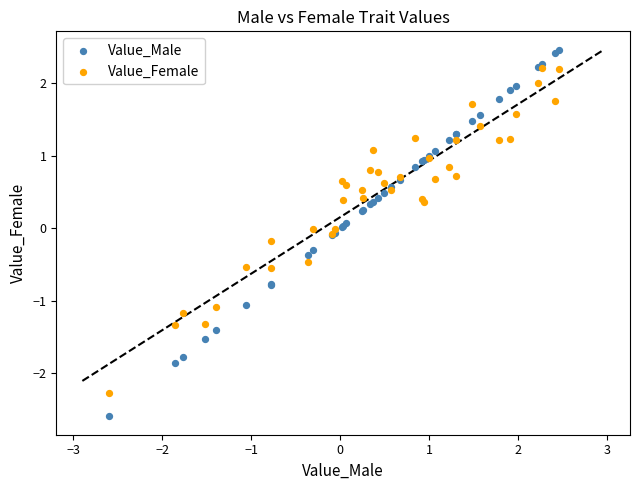

Which series has the widest spread of Y values?

Value_Male